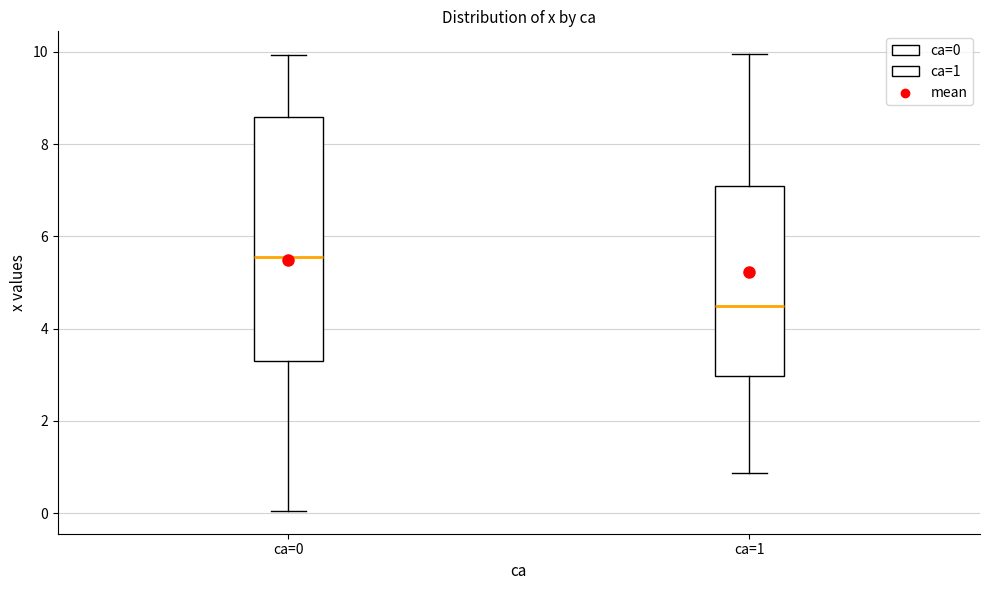

Reading left to right, transcribe this box plot: for each box, give where its median line is, the range the box spans, and where its two whiskers end, as read against the y-axis. The values are not printed on the chart, so give them approximately, as read against the axis.

ca=0: median 5.6, box 3.2 to 8.6, whiskers 0.0 to 10.0
ca=1: median 4.4, box 3.0 to 7.2, whiskers 0.8 to 10.0